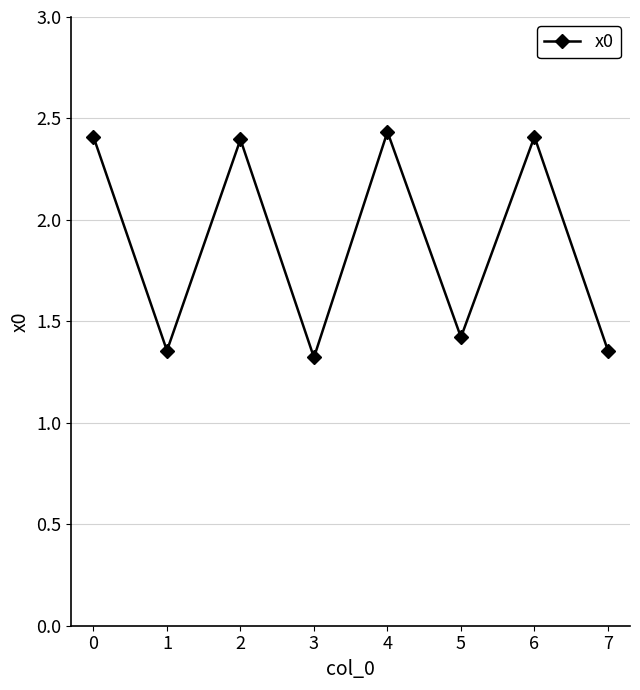

Is this an area chart (filled region under the line)?

No